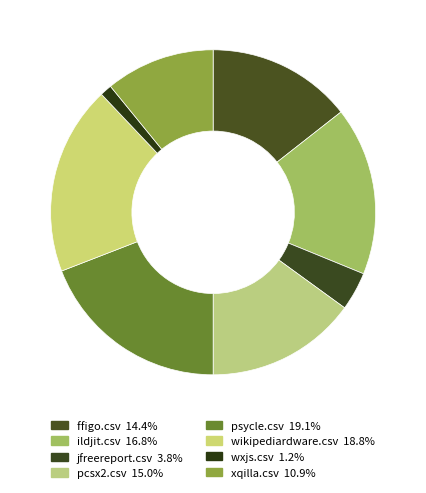

Count the number of slices in the pie.

8